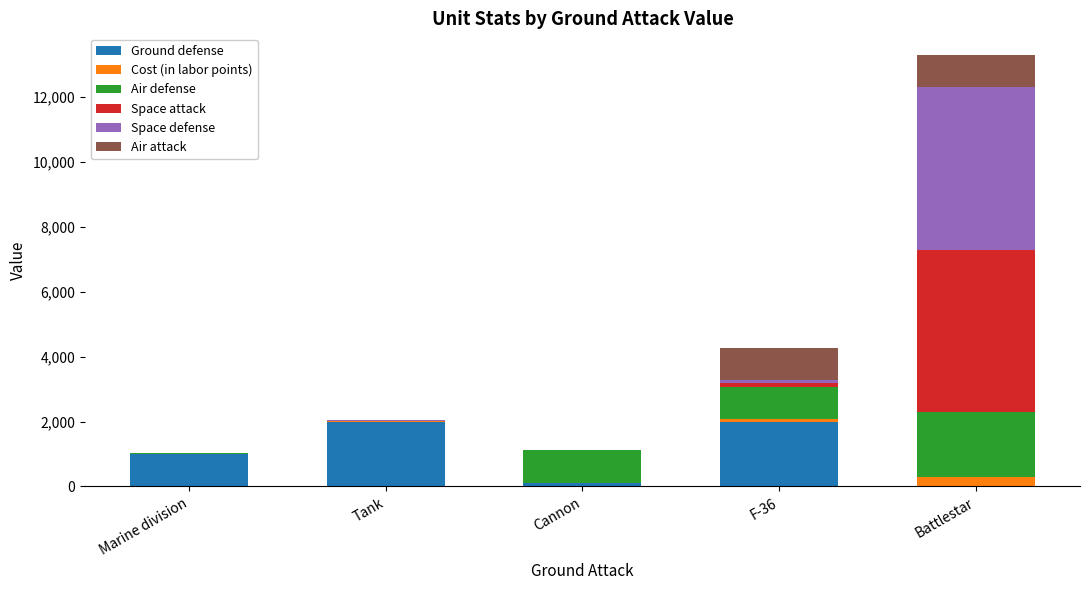

Is it true that Ground defense equals 1000 at Marine division?

True